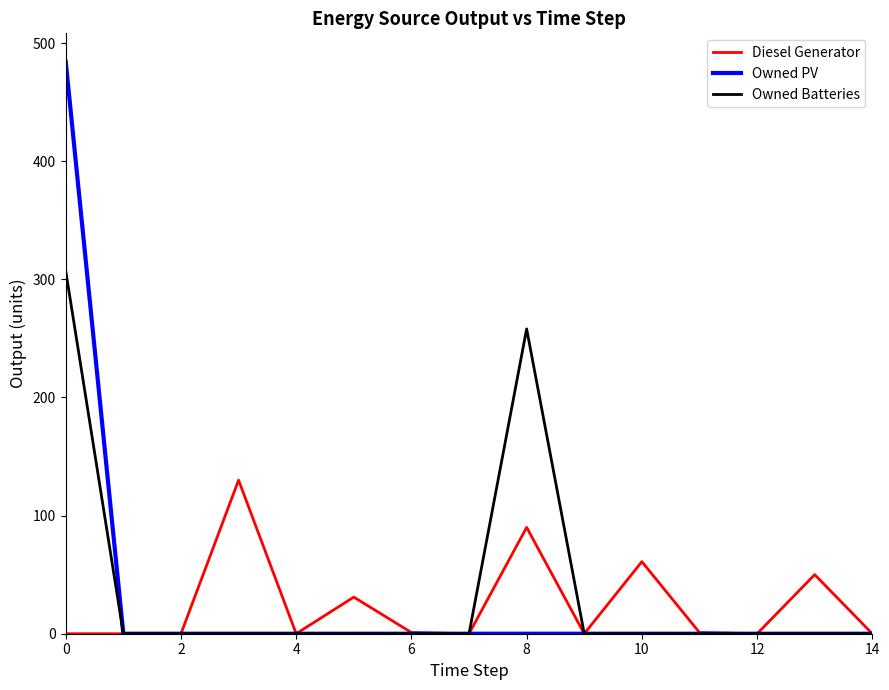

What is the maximum value shown in the chart?

484